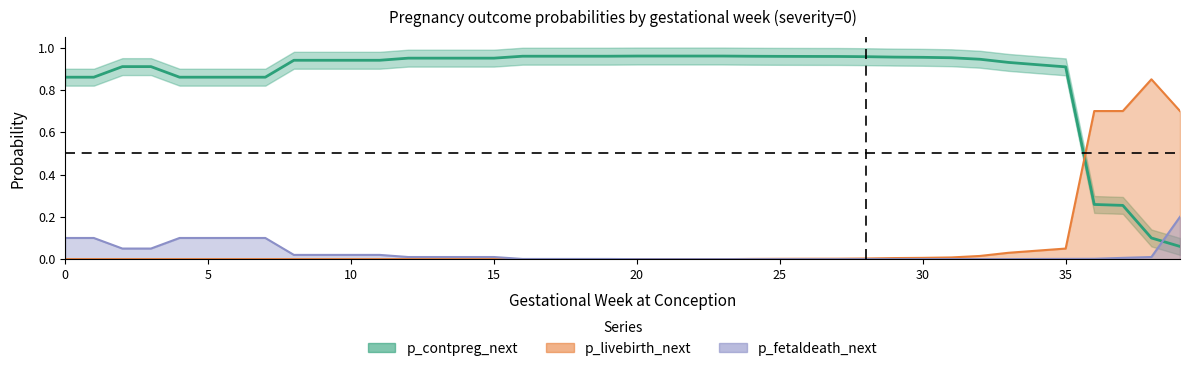

What is the value of the p_contpreg point at the 16th from the left?

0.9